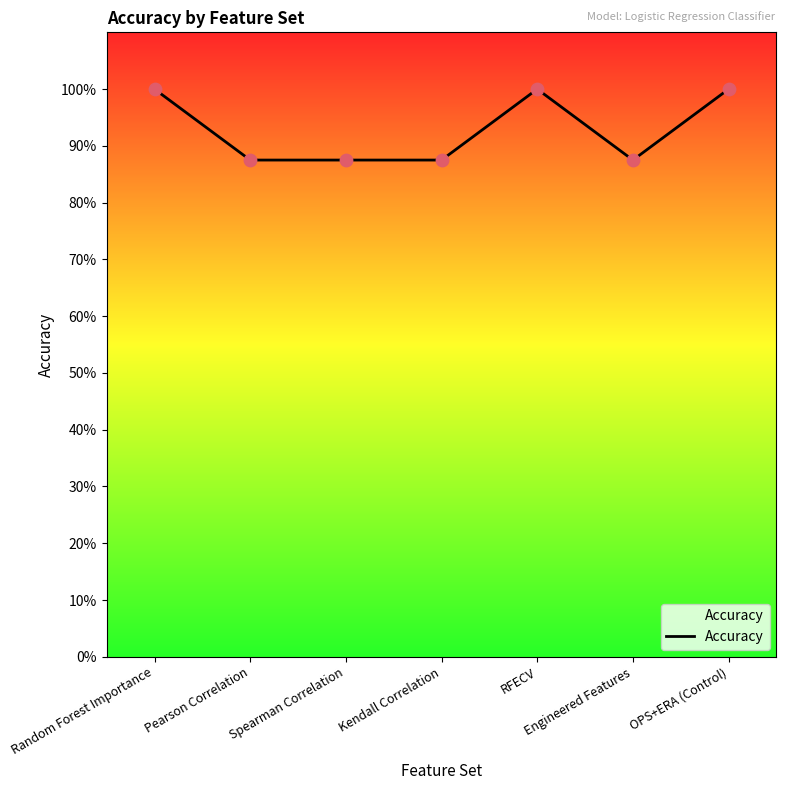

What is the change in value from Random Forest Importance to Spearman Correlation?

-0.1